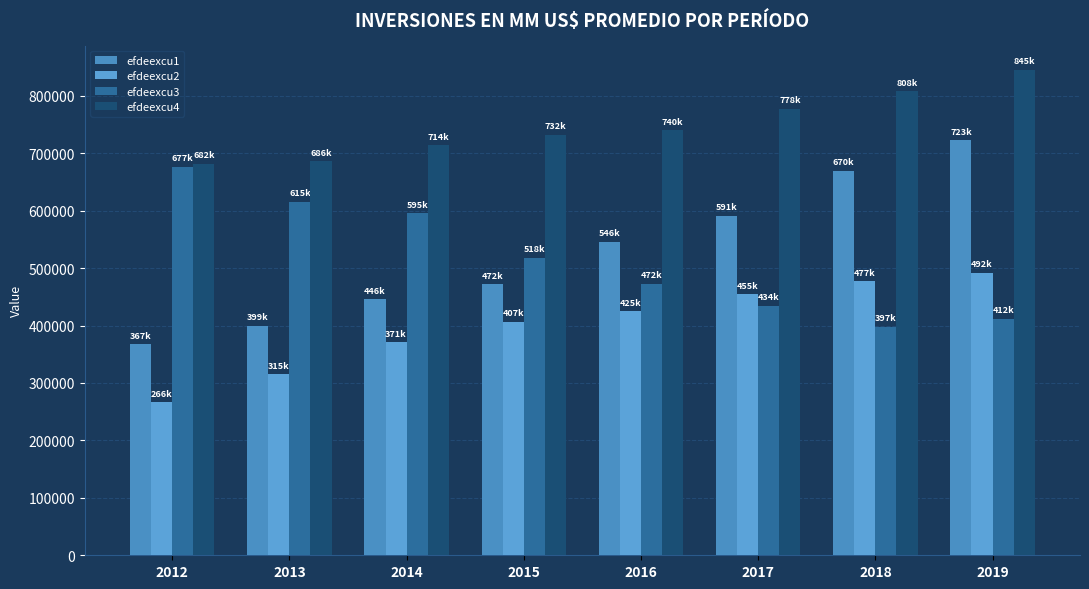

How many bars are there in each group?

4